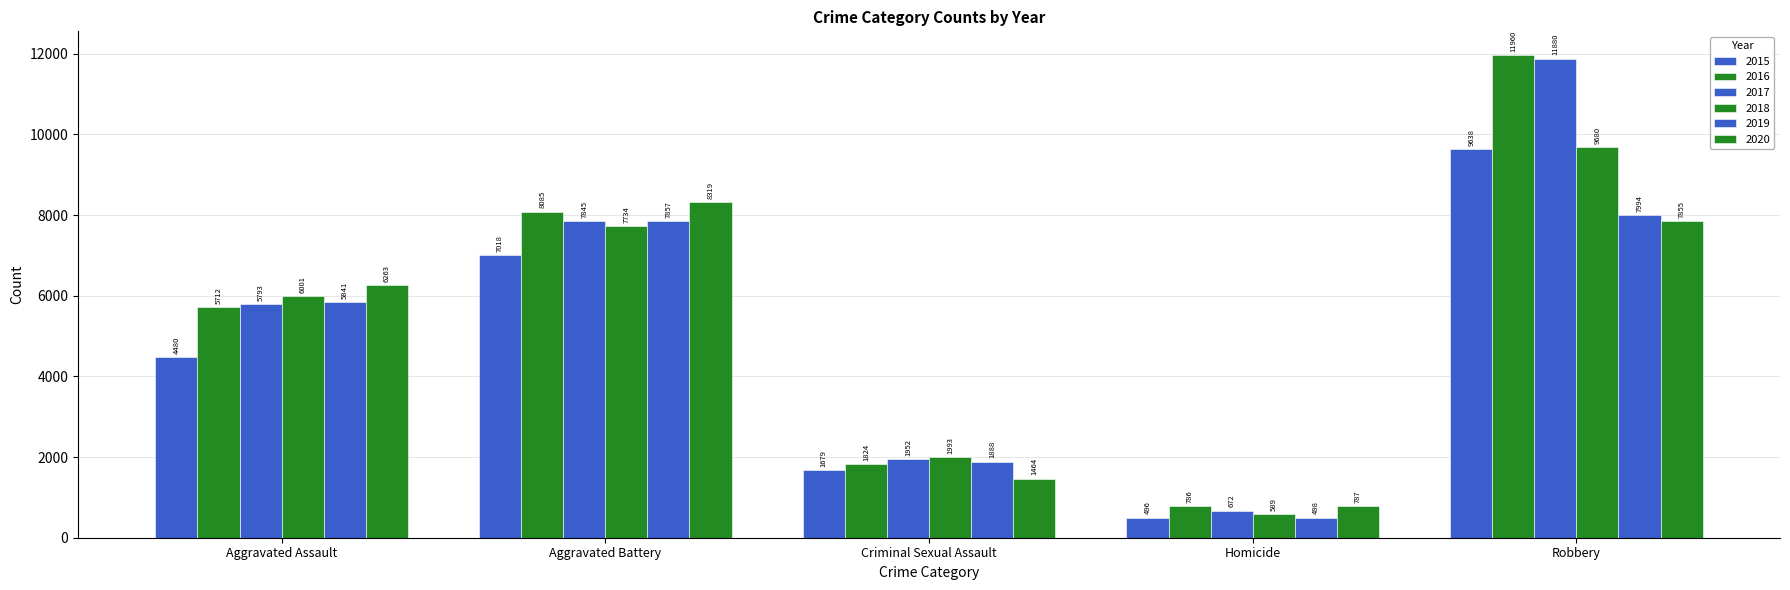

Which series has the widest spread of values?

2017